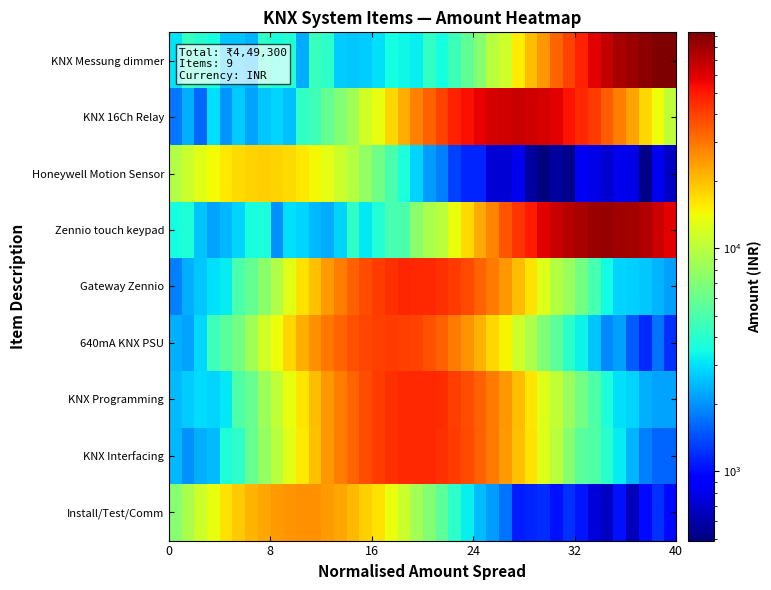

How many data points does each series have?

40